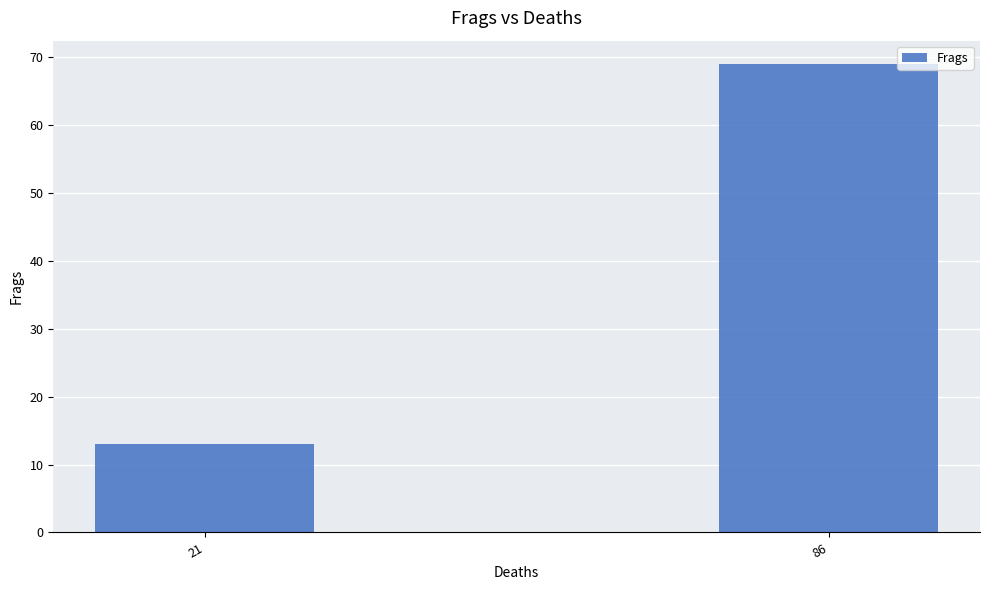

At which category does the chart reach its minimum across all series?

21